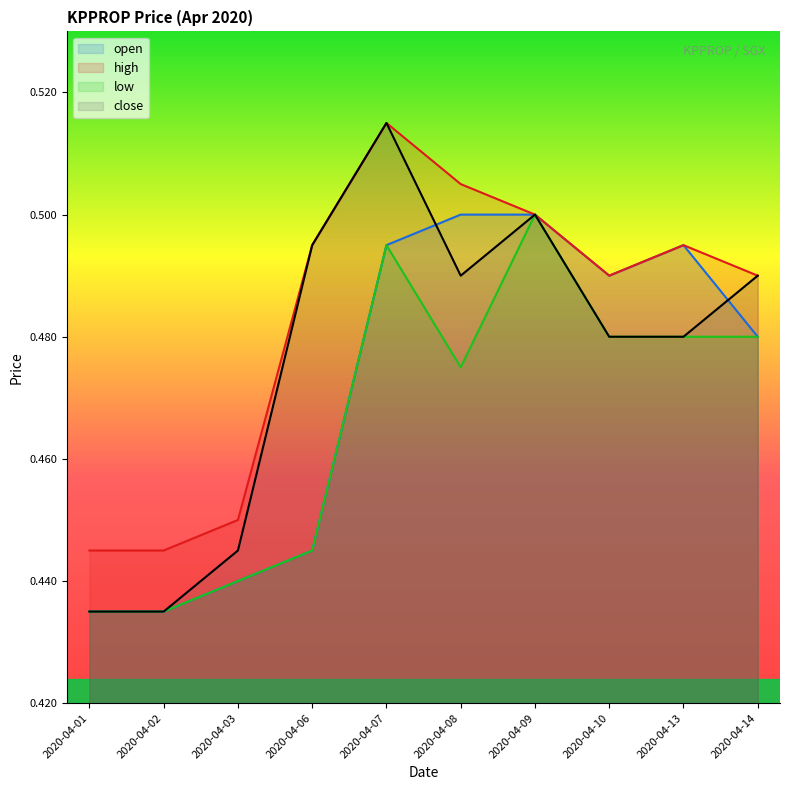

True or false: open has more than 1 points higher than both neighbors.

False